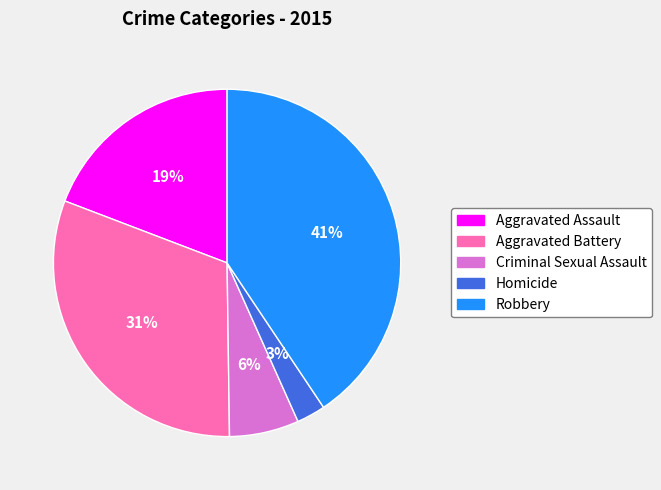

Is Aggravated Assault the majority of the pie?

No